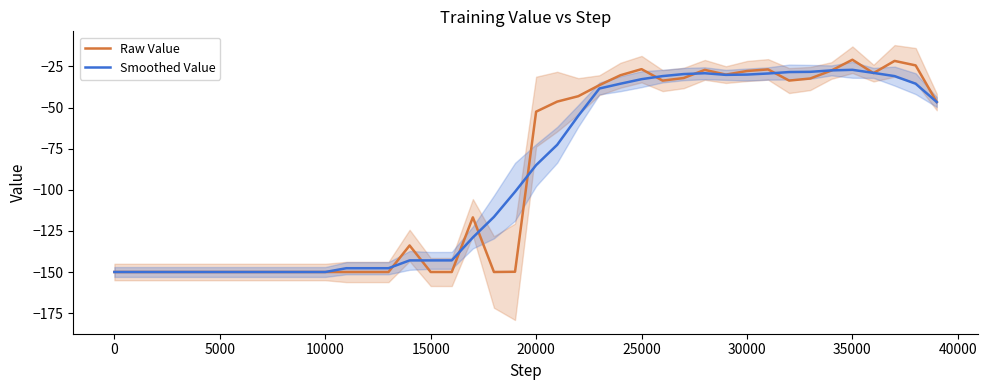

How many lines are shown in the chart?

2